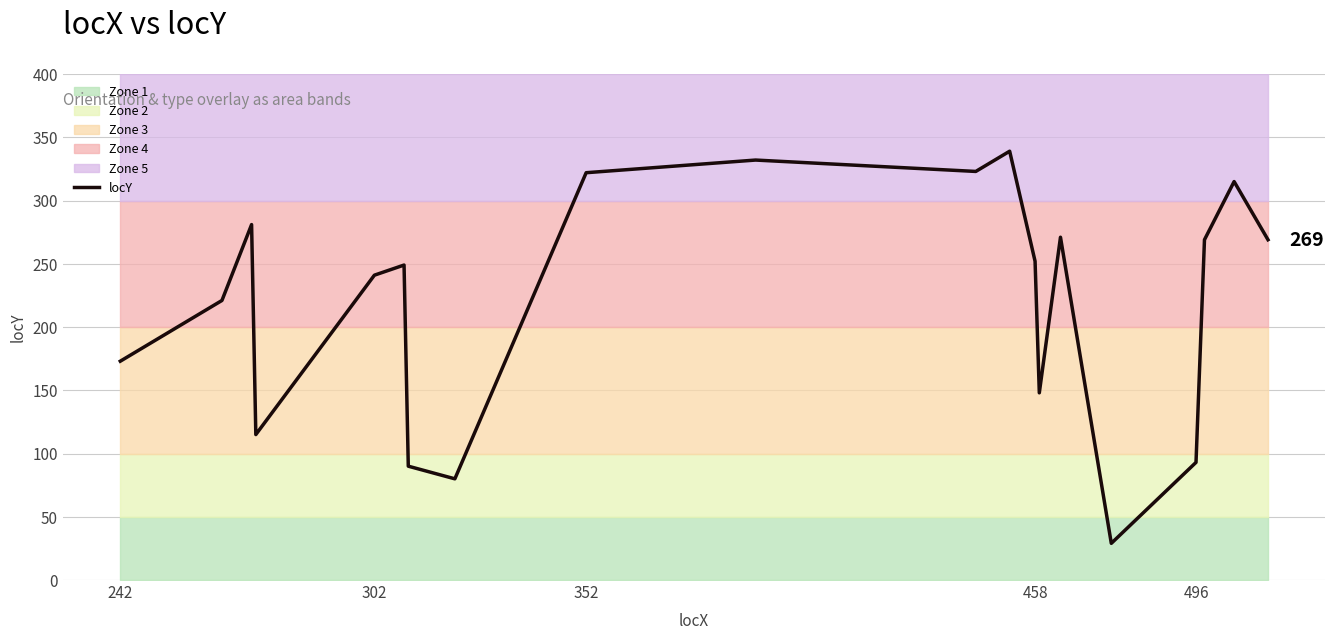

Reading right to left, transcribe all the data shown in this chart.

269	315	269	93	29	271	148	252	339	323	332	322	80	90	249	241	115	281	221	173